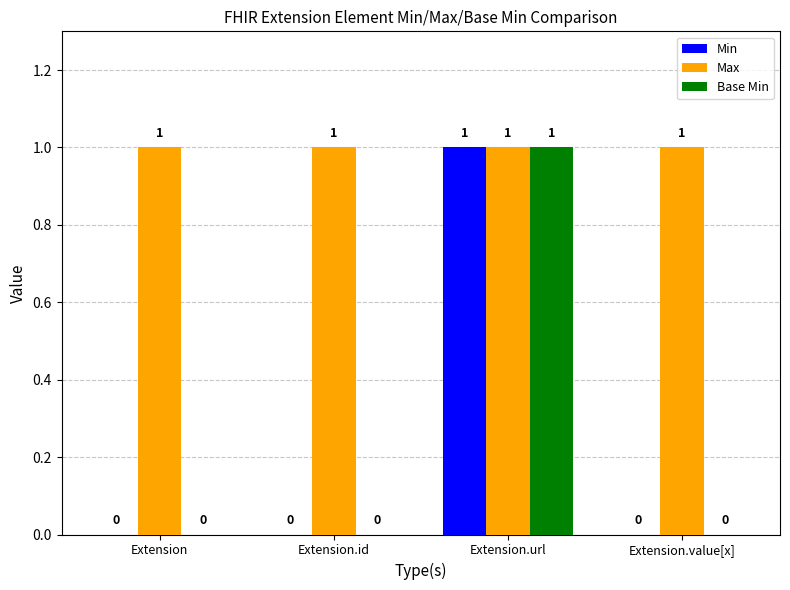

Does the chart contain stacked bars?

No